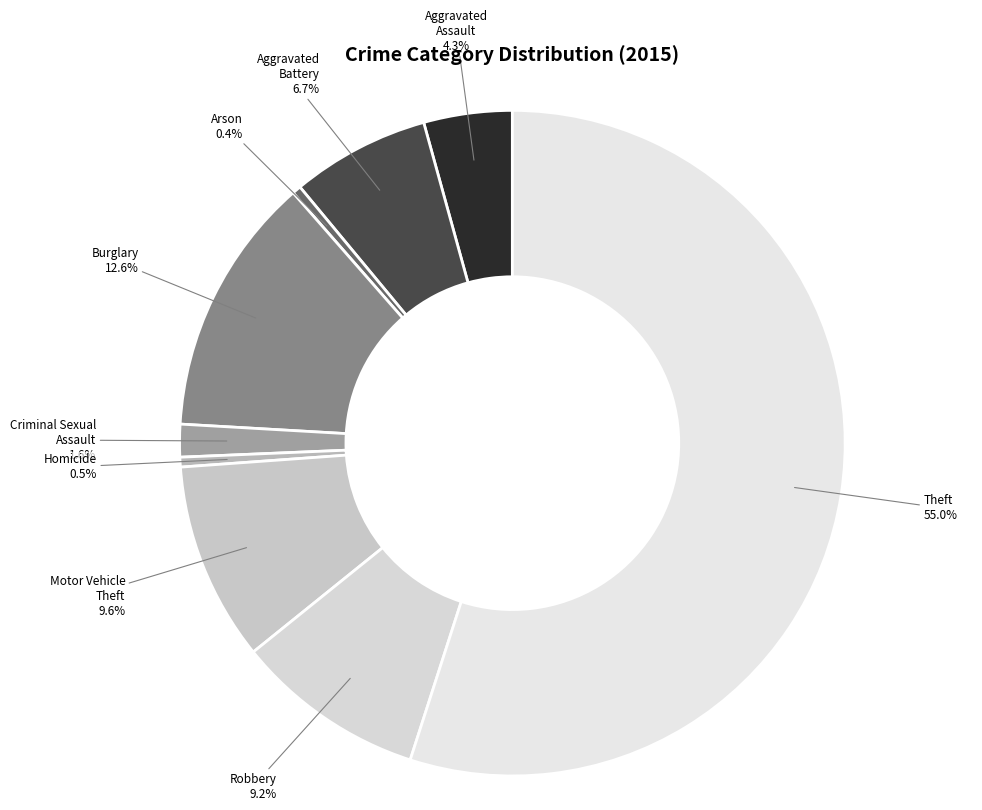

Is there any slice that represents more than half of the pie?

Yes